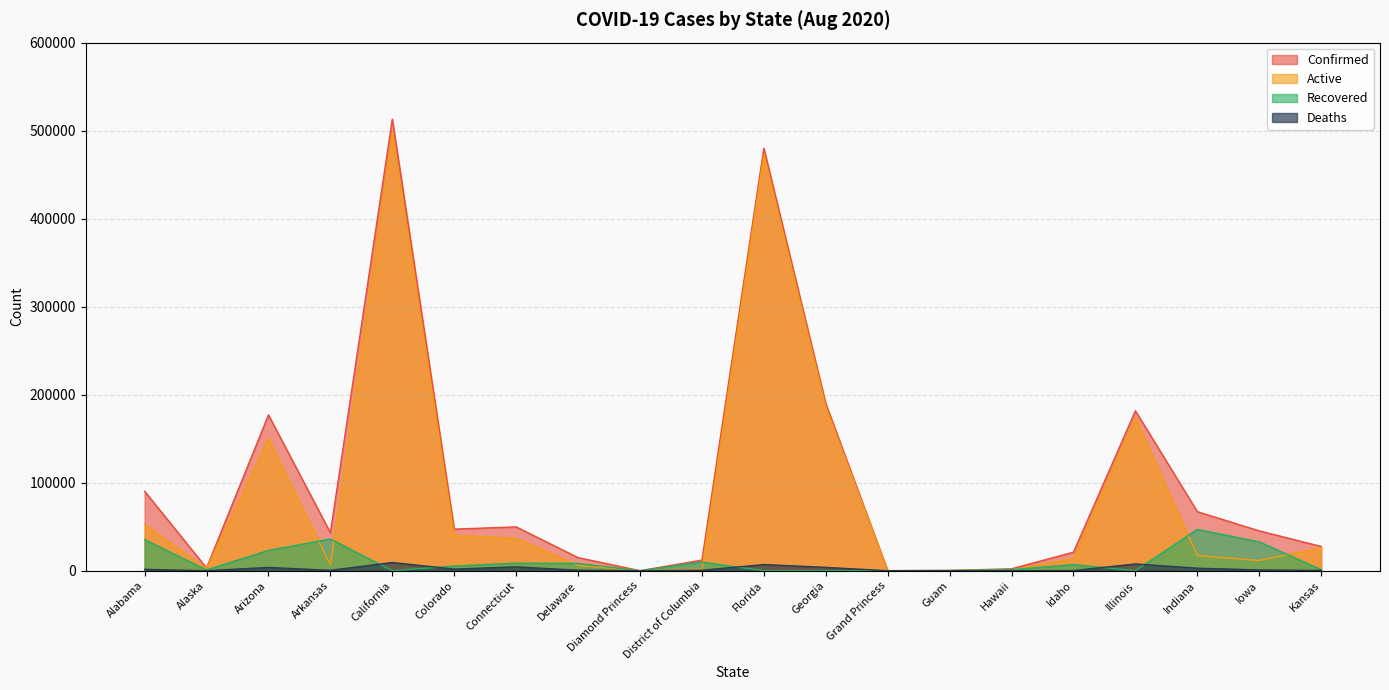

Between Arizona and Diamond Princess, which series saw the biggest shift?

Confirmed